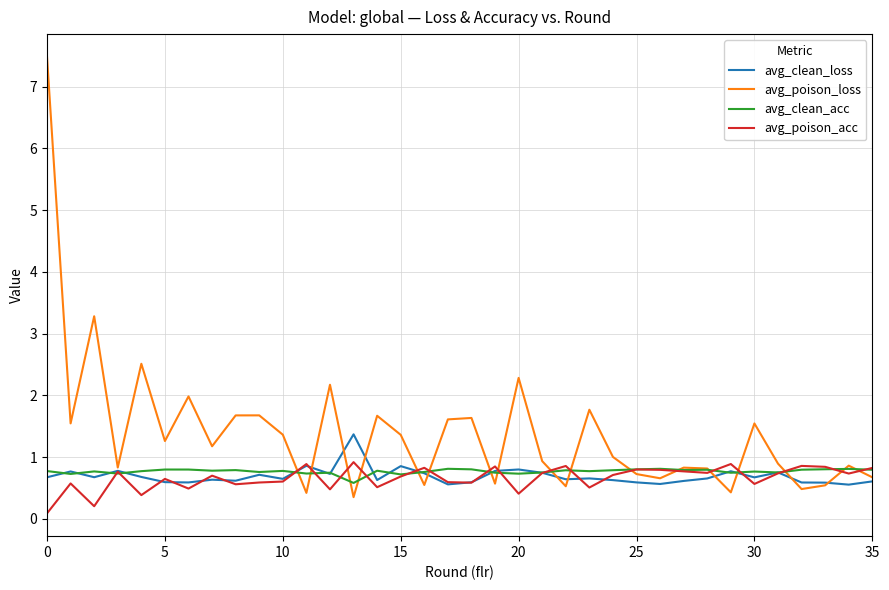

What is the difference between the maximum and minimum values in the avg_poison_loss series?

7.1